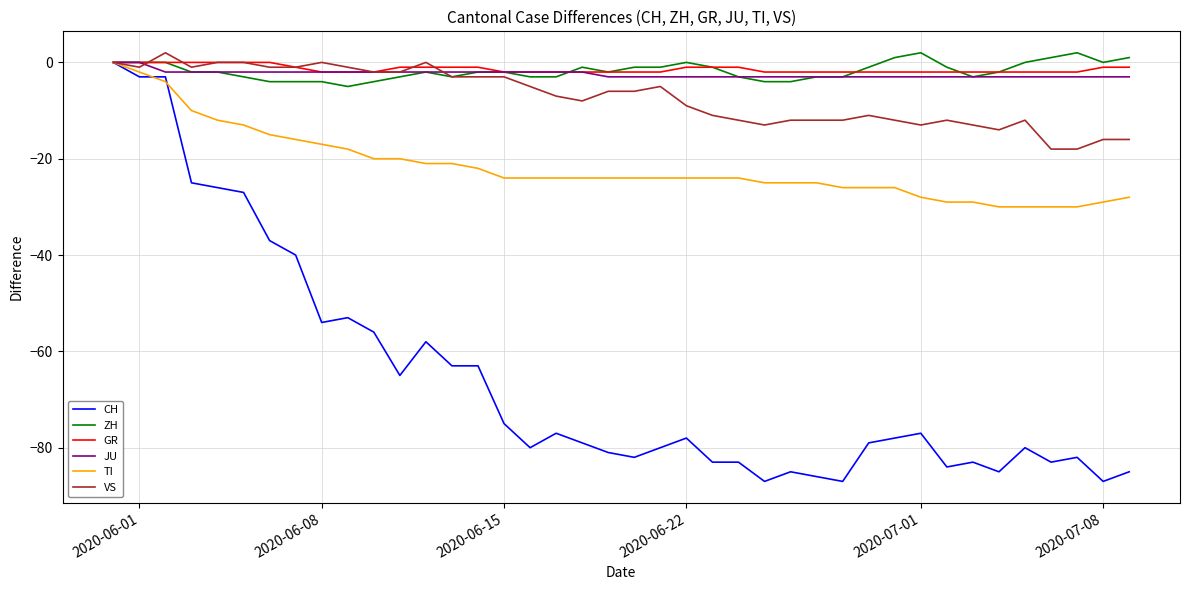

How many values in the JU series exceed -3?

19